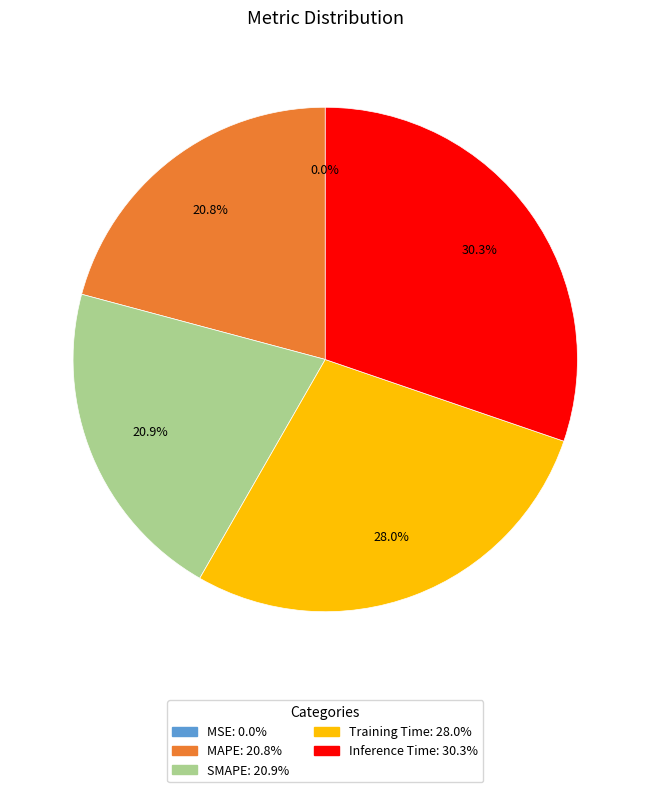

To the nearest percent, what is the difference between the largest and smallest slice percentages?

30%